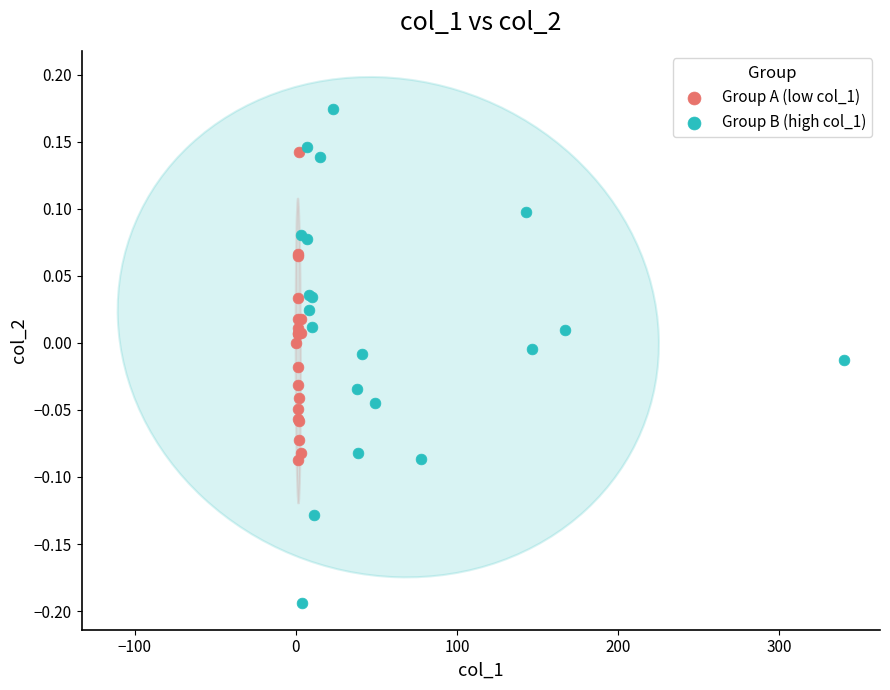

What are all the series names shown in the legend?

Group A (low col_1), Group B (high col_1)